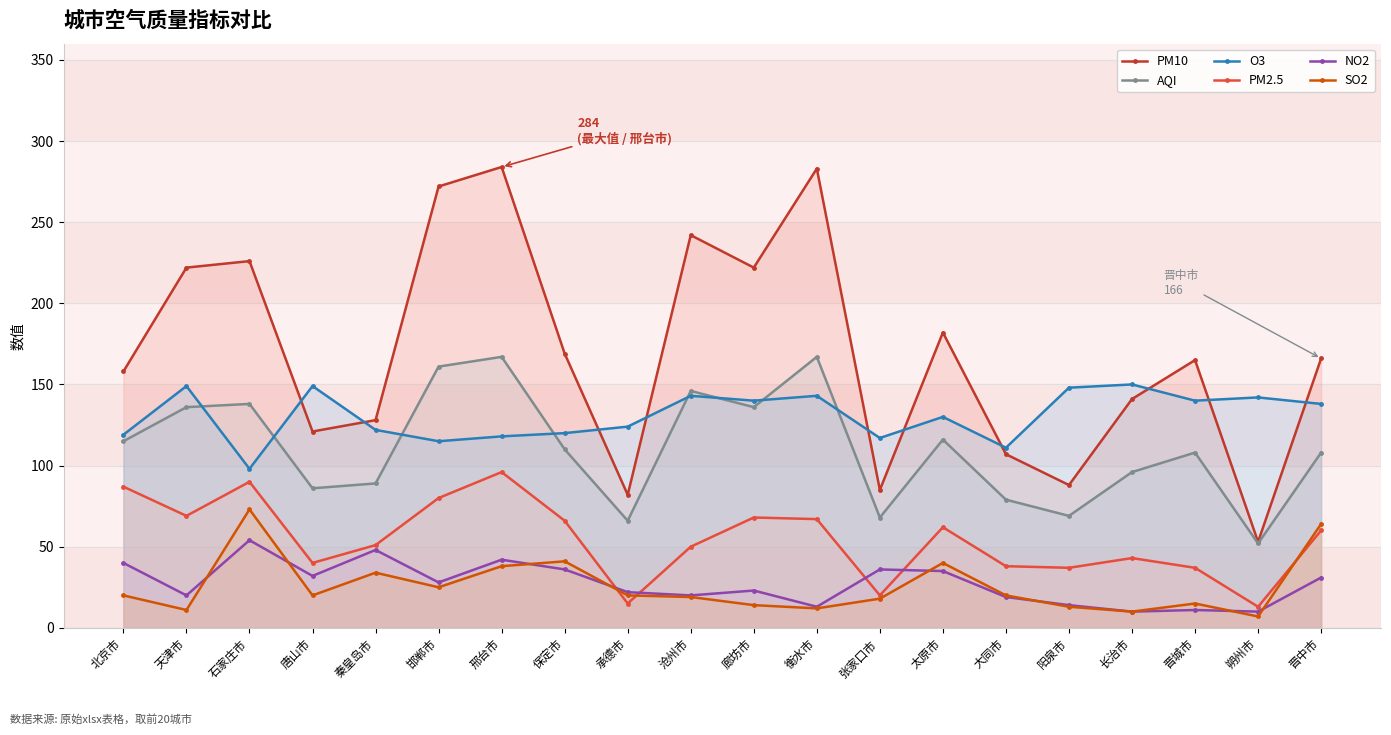

In O3, how many points are higher than both neighbors (excluding endpoints)?

7